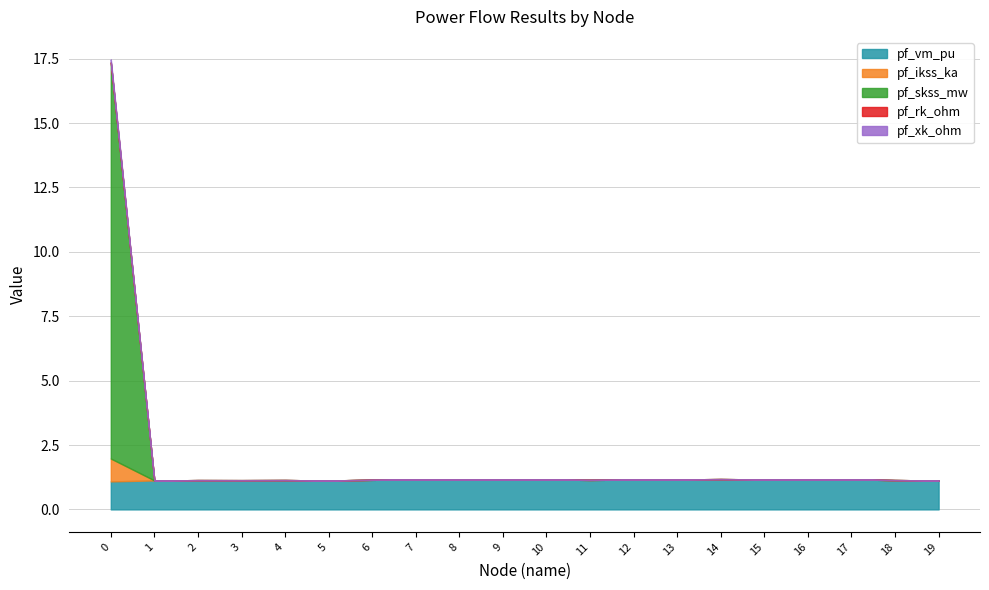

Reading left to right, what are all the values shown in this chart?

pf_vm_pu: 1.1	1.1	1.1	1.1	1.1	1.1	1.1	1.2	1.2	1.2	1.2	1.1	1.2	1.2	1.2	1.2	1.2	1.2	1.1	1.1
pf_ikss_ka: 0.9	0.0	0.0	0.0	0.0	0.0	0.0	0.0	0.0	0.0	0.0	0.0	0.0	0.0	0.0	0.0	0.0	0.0	0.0	0.0
pf_skss_mw: 15.4	0.0	0.0	0.0	0.0	0.0	0.0	0.0	0.0	0.0	0.0	0.0	0.0	0.0	0.0	0.0	0.0	0.0	0.0	0.0
pf_rk_ohm: 0.0	0.0	0.0	0.0	0.0	0.0	0.0	0.0	0.0	0.0	0.0	0.0	0.0	0.0	0.0	0.0	0.0	0.0	0.0	0.0
pf_xk_ohm: 0.1	0.0	0.0	0.0	0.0	0.0	0.0	0.0	0.0	0.0	0.0	0.0	0.0	0.0	0.0	0.0	0.0	0.0	0.0	0.0